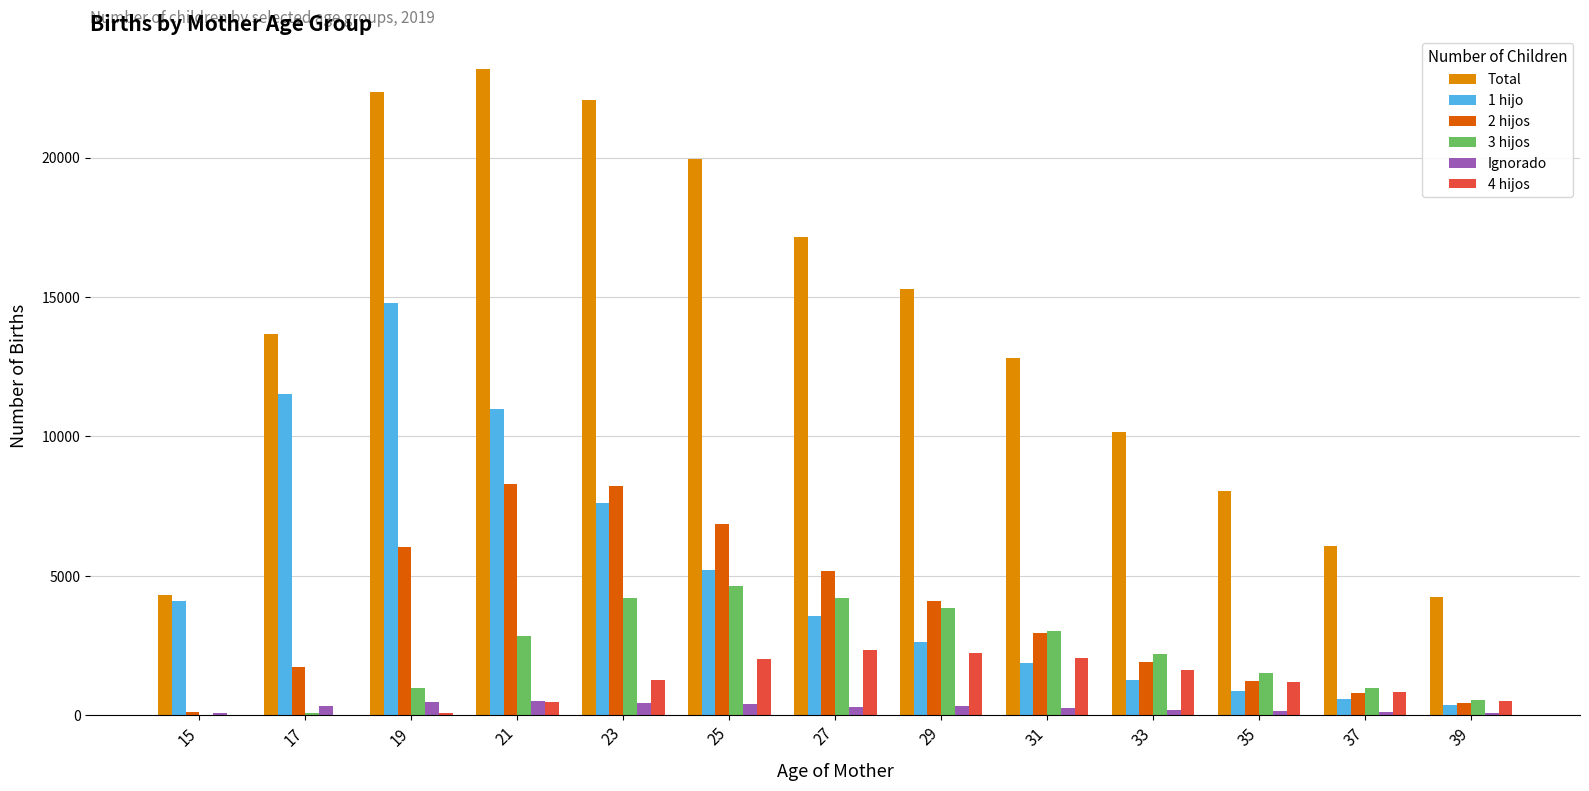

The value of 4 hijos at 15 is -1442. True or false?

False